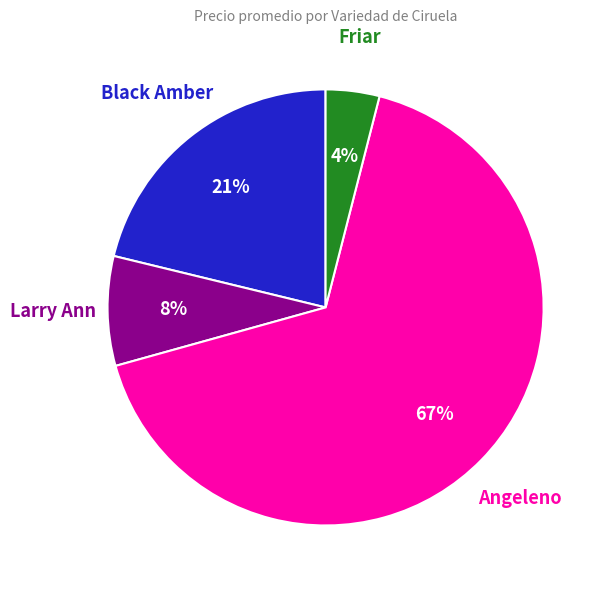

To the nearest percent, what is the difference between the largest and smallest slice percentages?

63%